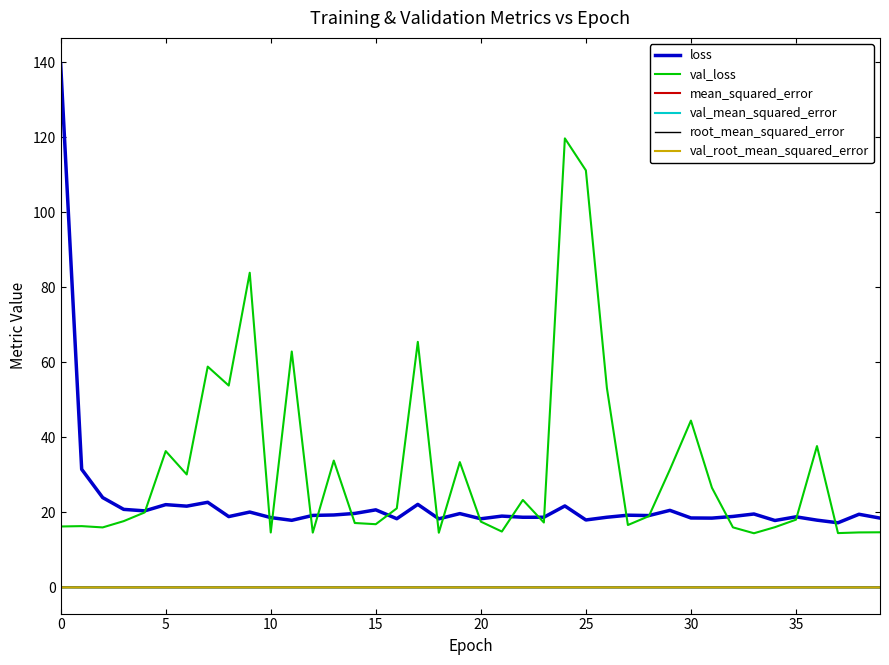

What is the lowest value of the loss series?

17.2